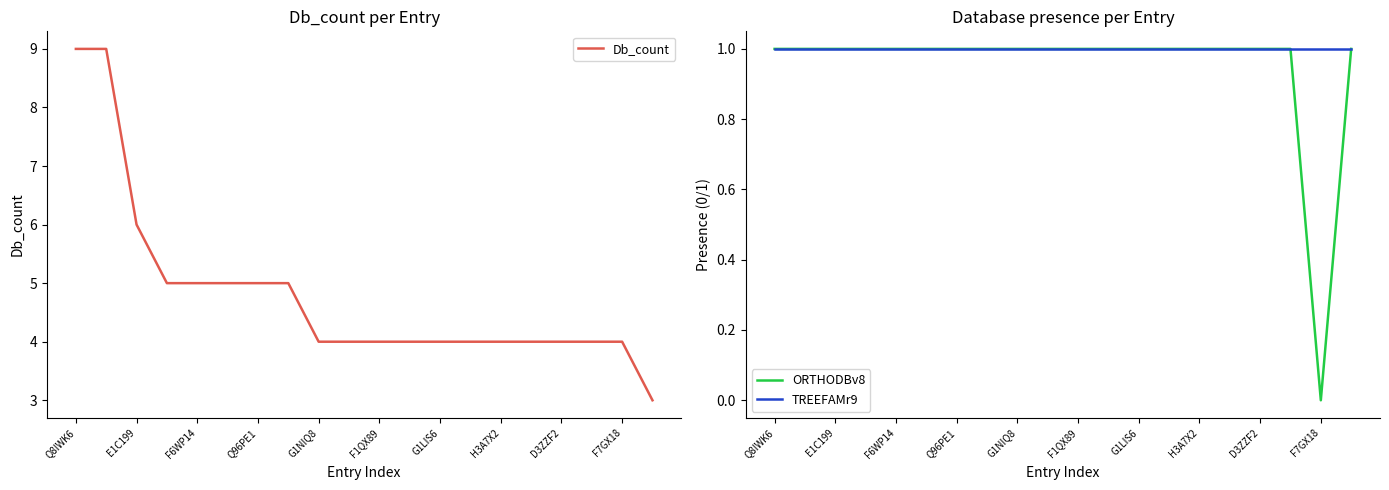

What is the minimum value for Db_count?

3